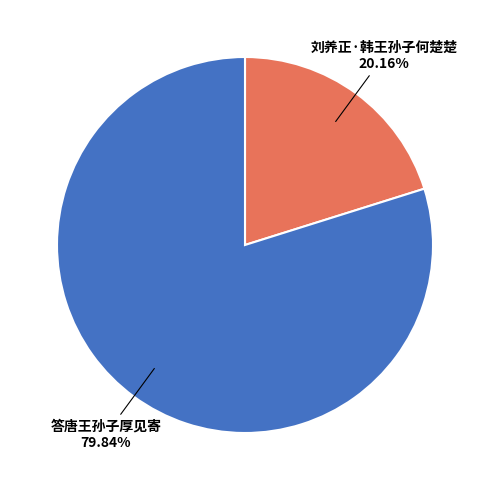

Rank the categories by value from lowest to highest.

刘养正·韩王孙子何楚楚, 答唐王孙子厚见寄